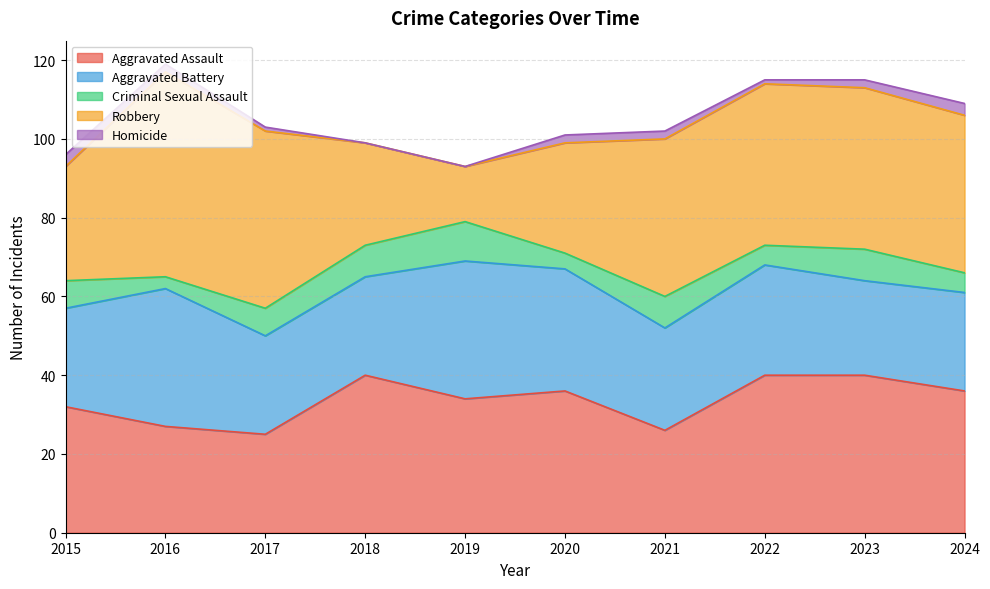

True or false: Robbery has more than 1 interior local peaks.

False